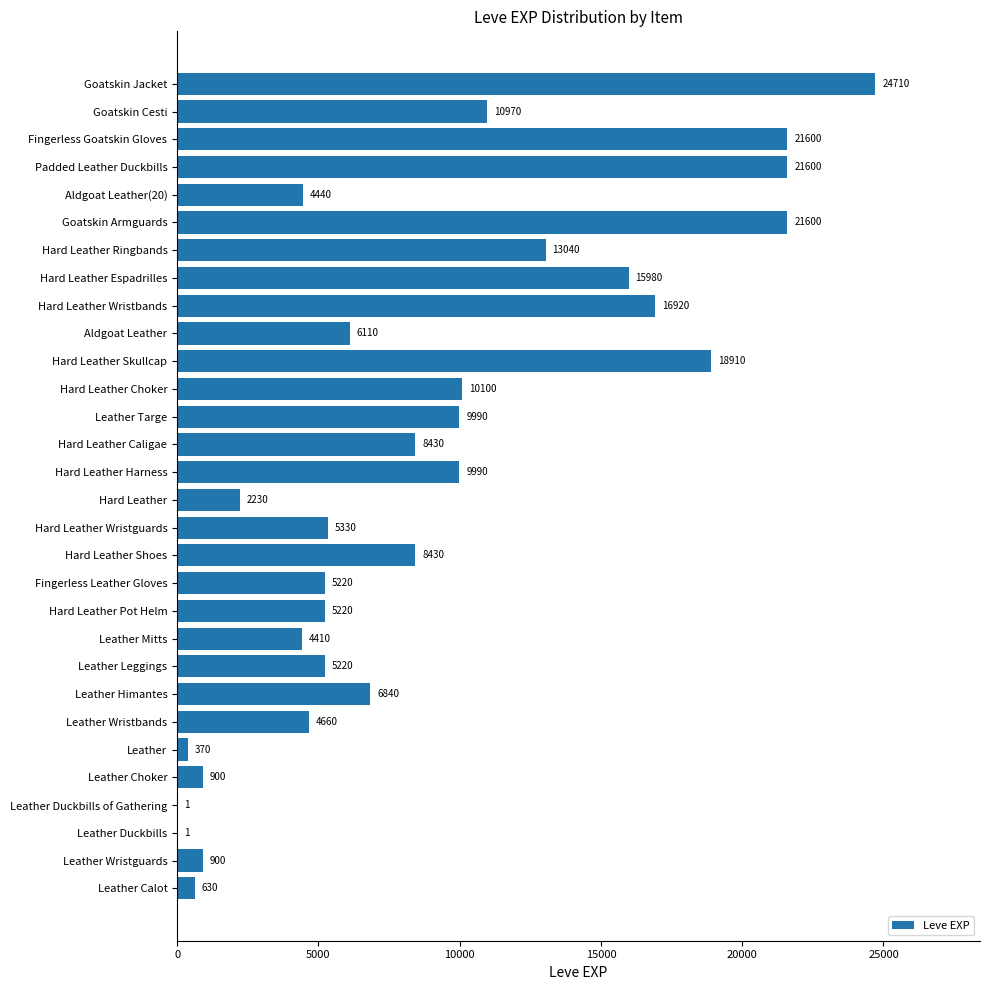

The chart shows a value of 5220 at Hard Leather Pot Helm. True or false?

True